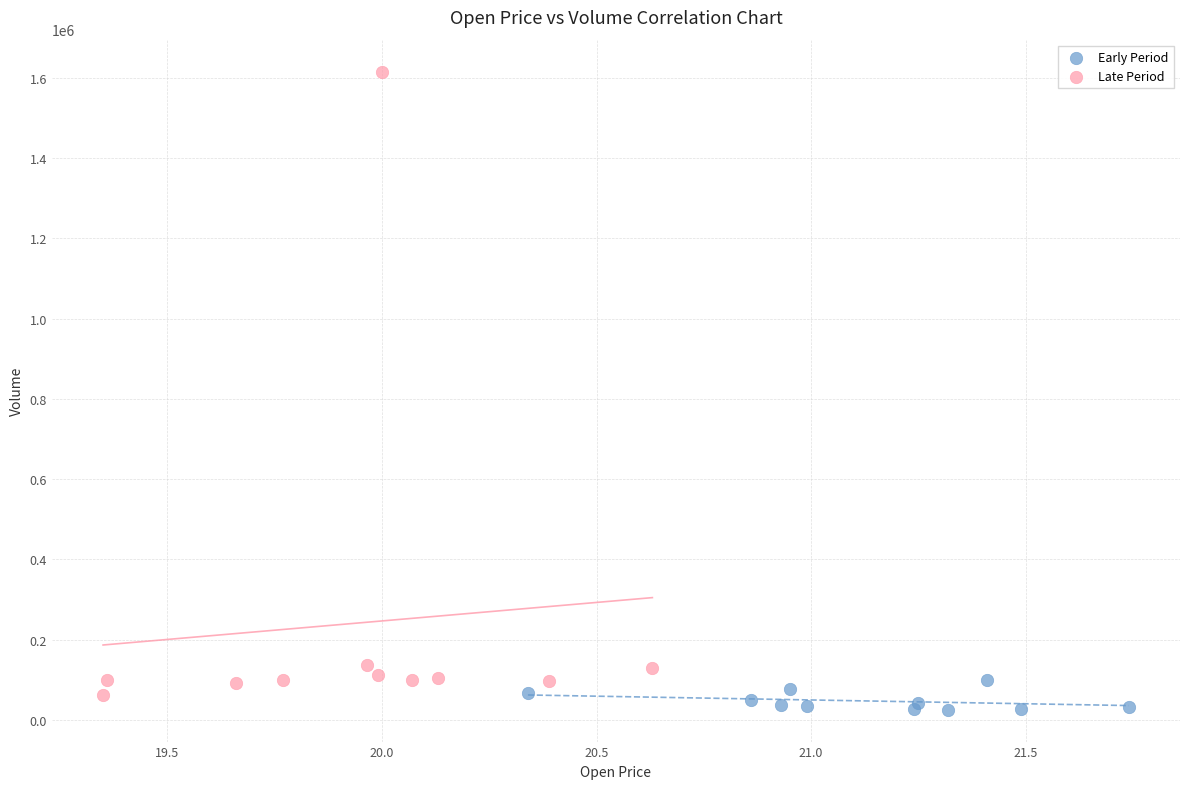

Which series contains the highest Y value?

Late Period